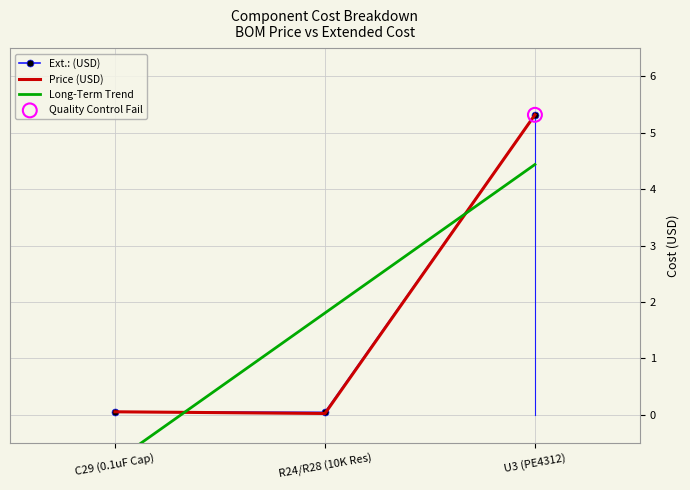

Is the value of Ext.: (USD) at U3 (PE4312) greater than the value of Price (USD) at C29 (0.1uF Cap)?

Yes